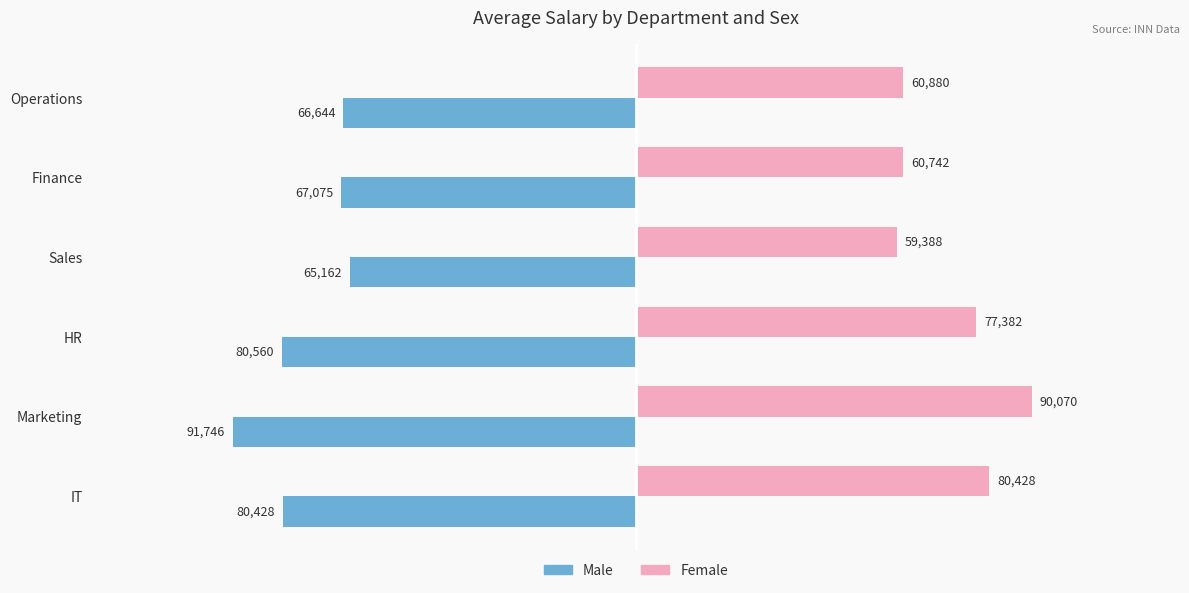

Rank the series by their average value, from highest to lowest.

Female, Male